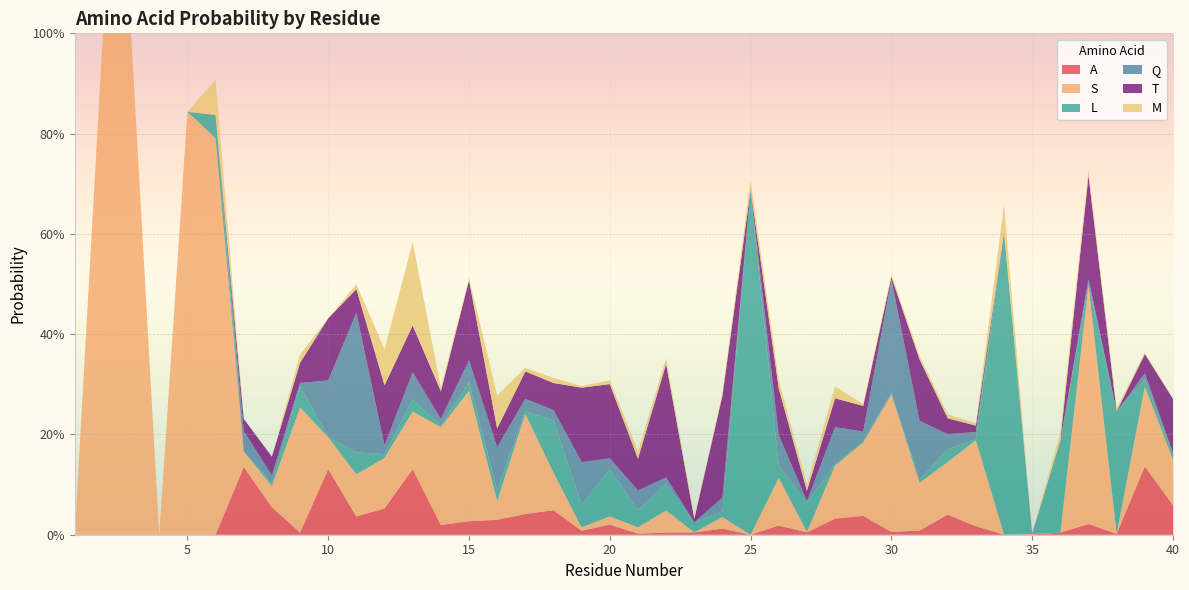

Reading left to right, what are all the values shown in this chart?

A: 0.0	0.0	0.0	0.0	0.0	0.0	0.1	0.1	0.0	0.1	0.0	0.1	0.1	0.0	0.0	0.0	0.0	0.0	0.0	0.0	0.0	0.0	0.0	0.0	0.0	0.0	0.0	0.0	0.0	0.0	0.0	0.0	0.0	0.0	0.0	0.0	0.0	0.0	0.1	0.1
S: 0.0	1.0	1.0	0.0	0.8	0.8	0.0	0.0	0.2	0.1	0.1	0.1	0.1	0.2	0.3	0.0	0.2	0.1	0.0	0.0	0.0	0.0	0.0	0.0	0.0	0.1	0.0	0.1	0.1	0.3	0.1	0.1	0.2	0.0	0.0	0.0	0.5	0.0	0.2	0.1
L: 0.0	0.0	0.0	0.0	0.0	0.0	0.0	0.0	0.0	0.0	0.0	0.0	0.0	0.0	0.0	0.0	0.0	0.1	0.0	0.1	0.0	0.1	0.0	0.0	0.7	0.0	0.1	0.0	0.0	0.0	0.0	0.0	0.0	0.6	0.0	0.2	0.0	0.2	0.0	0.0
Q: 0.0	0.0	0.0	0.0	0.0	0.0	0.0	0.0	0.0	0.1	0.3	0.0	0.1	0.0	0.0	0.1	0.0	0.0	0.1	0.0	0.0	0.0	0.0	0.0	0.0	0.1	0.0	0.1	0.0	0.2	0.1	0.0	0.0	0.0	0.0	0.0	0.0	0.0	0.0	0.0
T: 0.0	0.0	0.0	0.0	0.0	0.0	0.0	0.0	0.0	0.1	0.0	0.1	0.1	0.1	0.2	0.0	0.1	0.1	0.1	0.1	0.1	0.2	0.0	0.2	0.0	0.1	0.0	0.1	0.1	0.0	0.1	0.0	0.0	0.0	0.0	0.0	0.2	0.0	0.0	0.1
M: 0.0	0.0	0.0	0.0	0.0	0.1	0.0	0.0	0.0	0.0	0.0	0.1	0.2	0.0	0.0	0.1	0.0	0.0	0.0	0.0	0.0	0.0	0.0	0.0	0.0	0.0	0.0	0.0	0.0	0.0	0.0	0.0	0.0	0.1	0.0	0.0	0.0	0.0	0.0	0.0